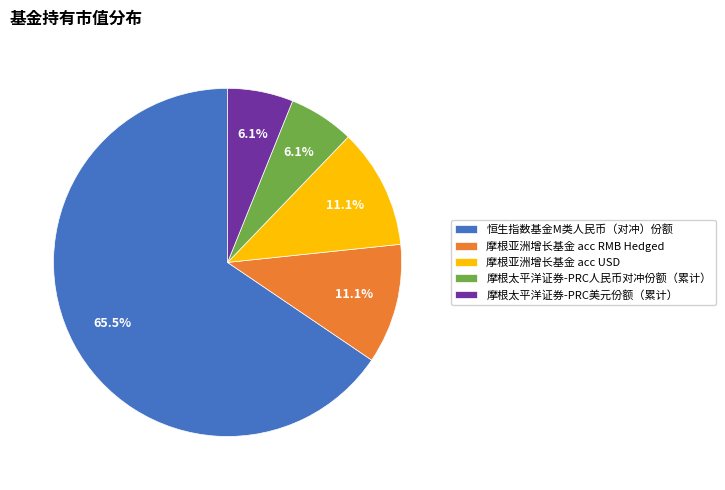

Between 摩根亚洲增长基金 acc USD and 摩根太平洋证券-PRC美元份额（累计）, which is larger?

摩根亚洲增长基金 acc USD